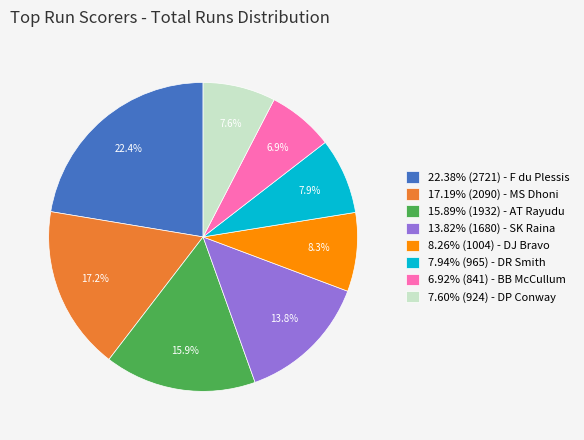

Is 15.89% (1932) - AT Rayudu the majority of the pie?

No